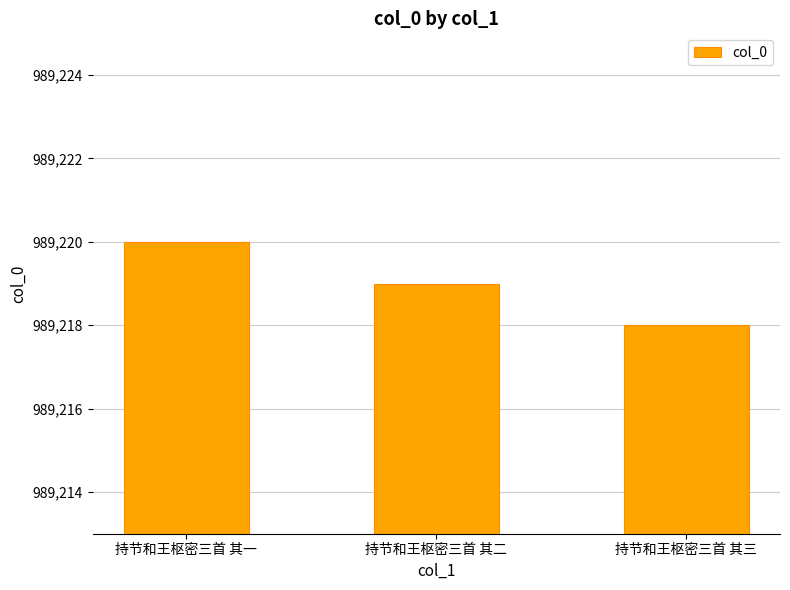

How many values are between 989218 and 989220?

3